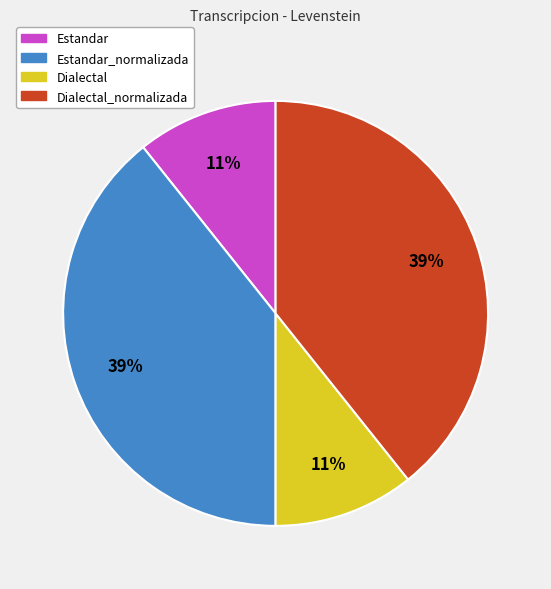

To the nearest percent, what is the average slice percentage?

25%